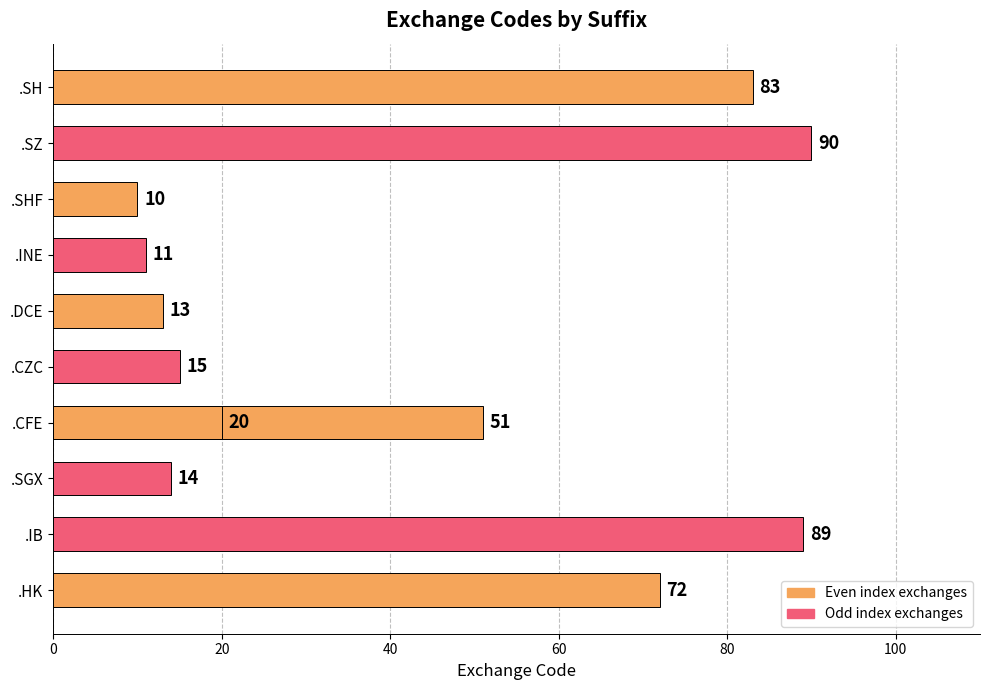

How many values are below 20?

5